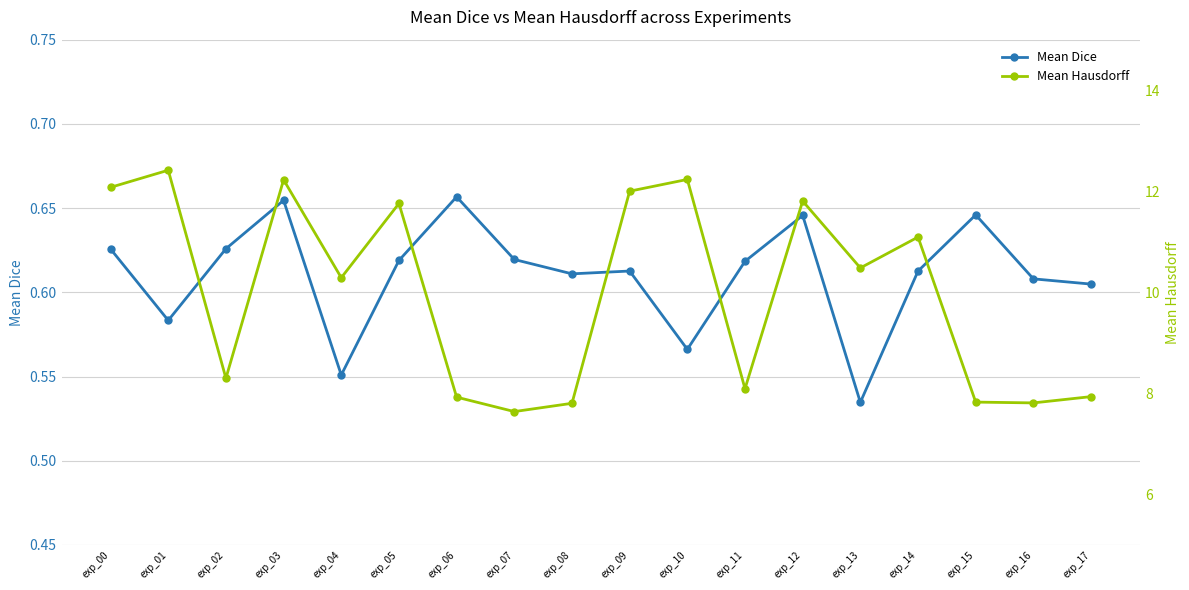

Where does the Mean Hausdorff series first go above 10?

exp_00